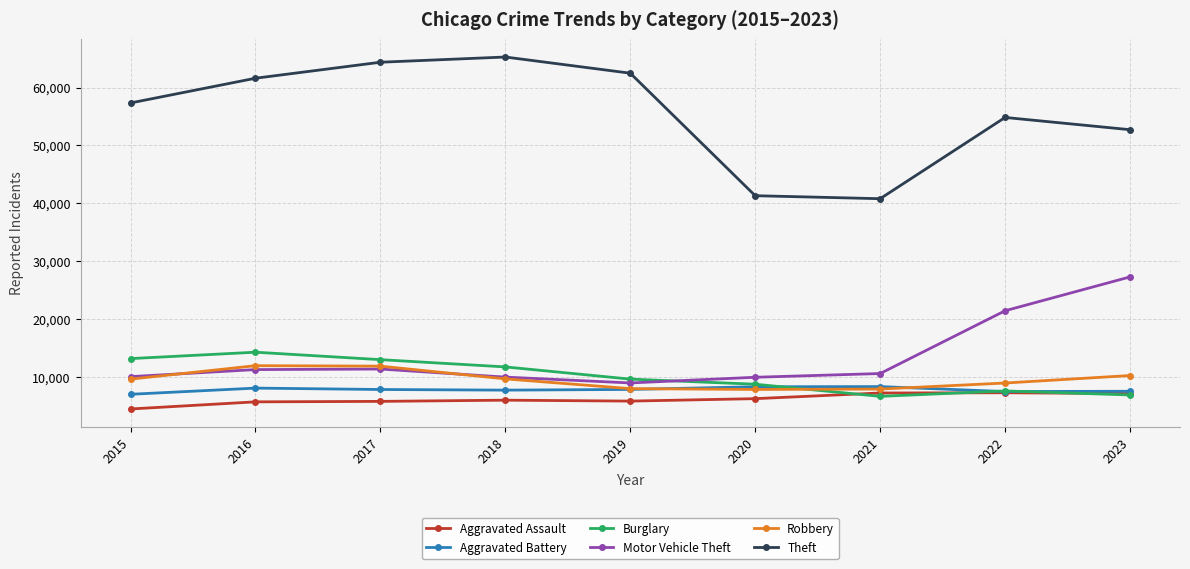

What is the spread (max minus min) of values at 2018?

59286